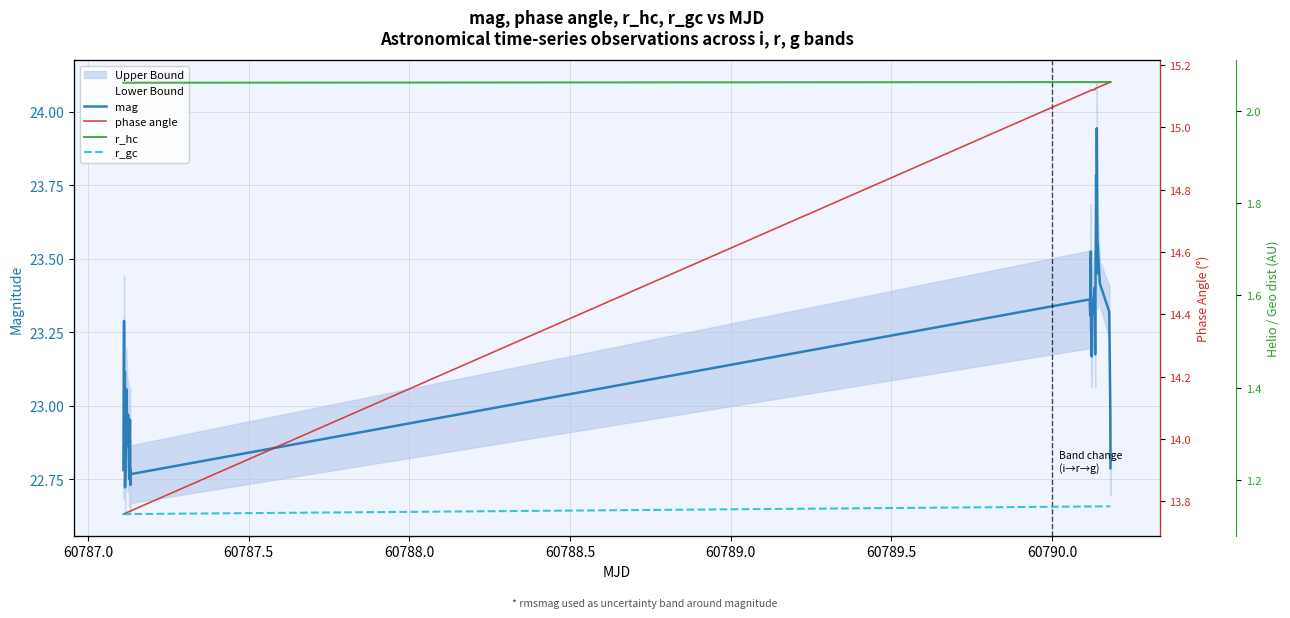

How many lines are shown in the chart?

4